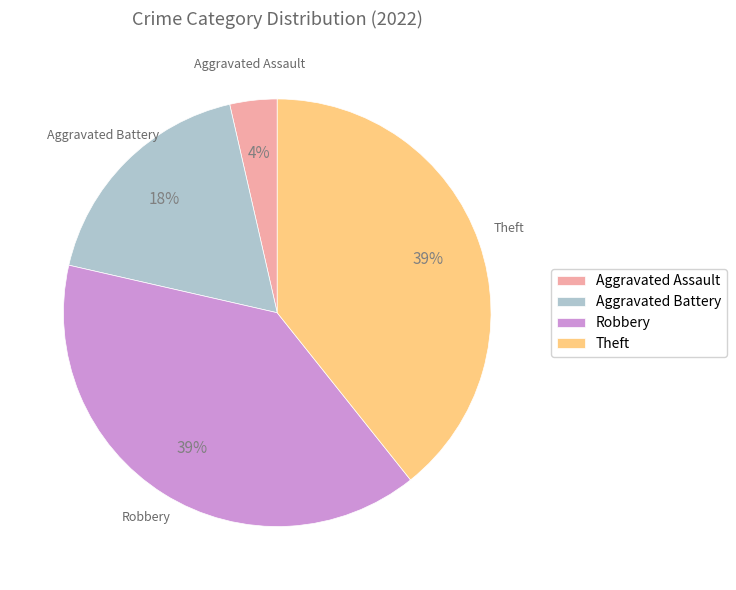

True or false: Theft accounts for 26% of the total.

False